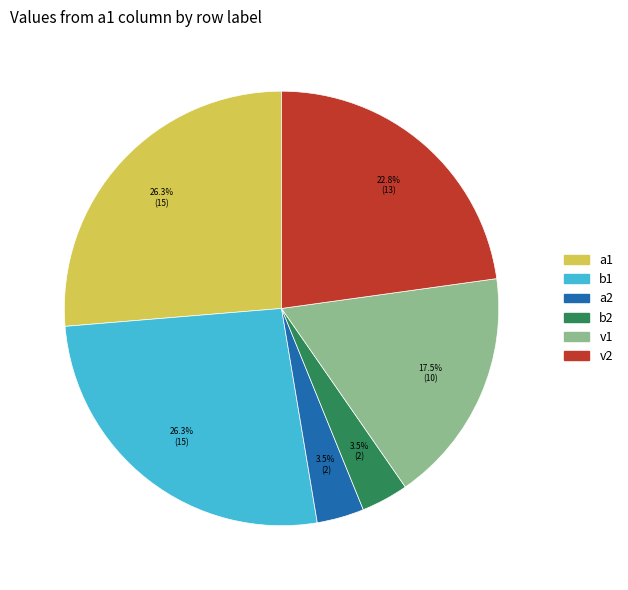

Is there a majority slice in this chart?

No